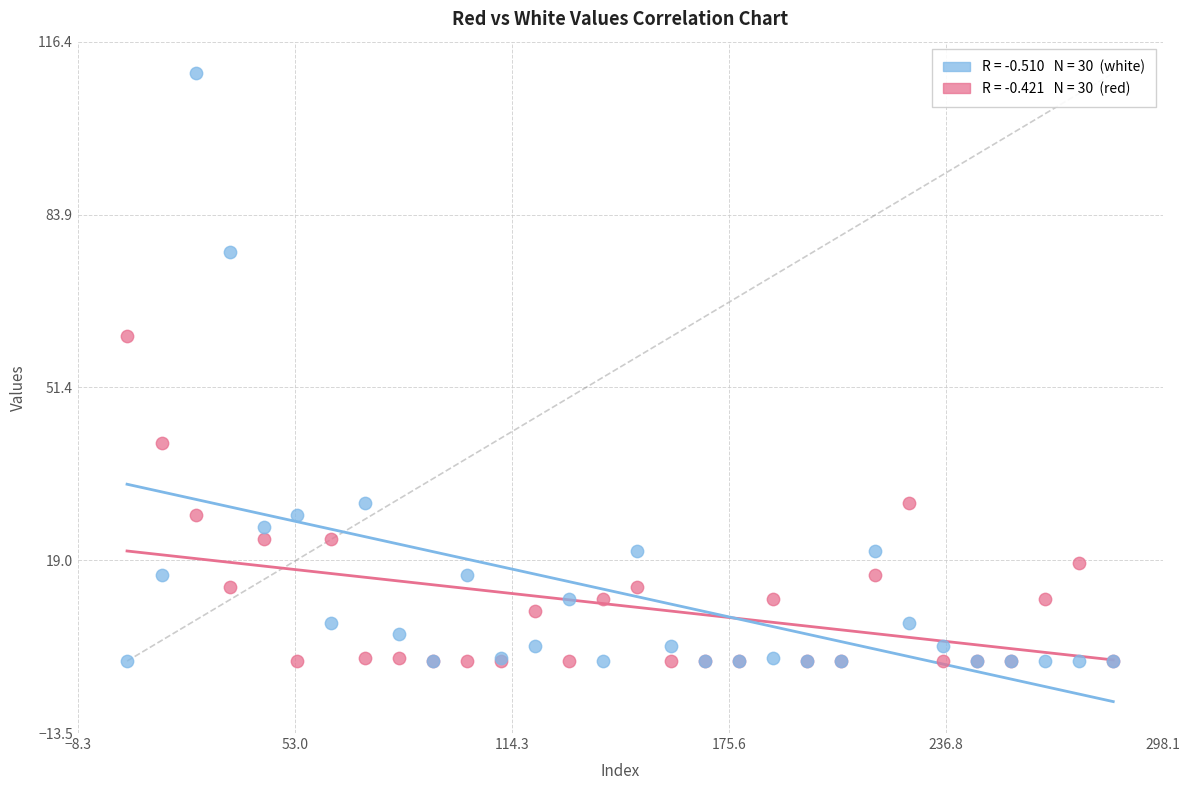

Across all series, what Y value is closest to 55?

61.1